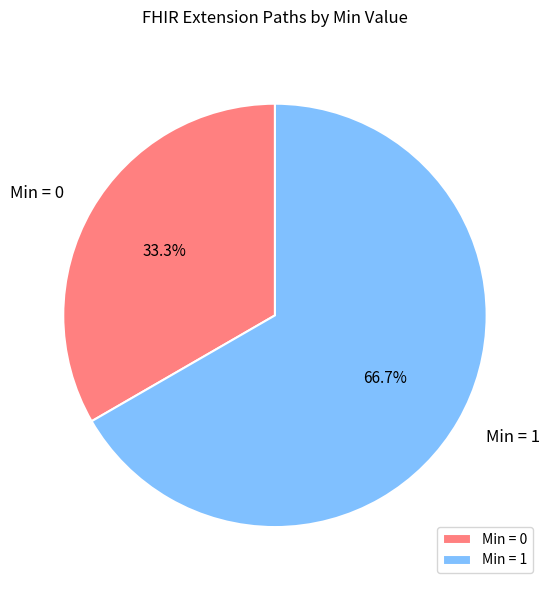

Rank the categories by value from lowest to highest.

Min = 0, Min = 1